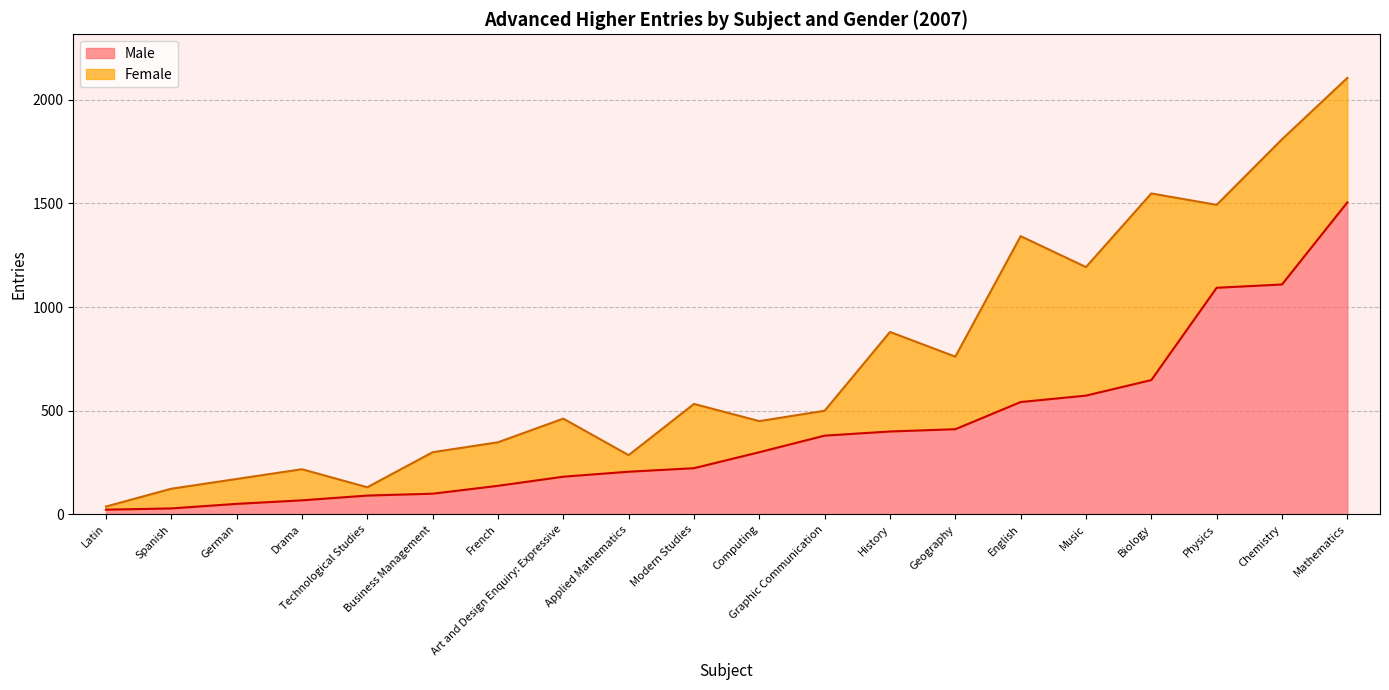

Reading left to right, what are all the values shown in this chart?

Male: English=542	French=138	German=51	Spanish=29	Mathematics=1505	Biology=648	Chemistry=1109	Physics=1093	Geography=411	History=400	Modern Studies=223	Business Management=100	Computing=300	Graphic Communication=380	Technological Studies=91	Music=573	Art and Design Enquiry: Expressive=182	Drama=68	Applied Mathematics=206	Latin=23
Female: English=800	French=210	German=120	Spanish=95	Mathematics=600	Biology=900	Chemistry=700	Physics=400	Geography=350	History=480	Modern Studies=310	Business Management=200	Computing=150	Graphic Communication=120	Technological Studies=40	Music=620	Art and Design Enquiry: Expressive=280	Drama=150	Applied Mathematics=80	Latin=15